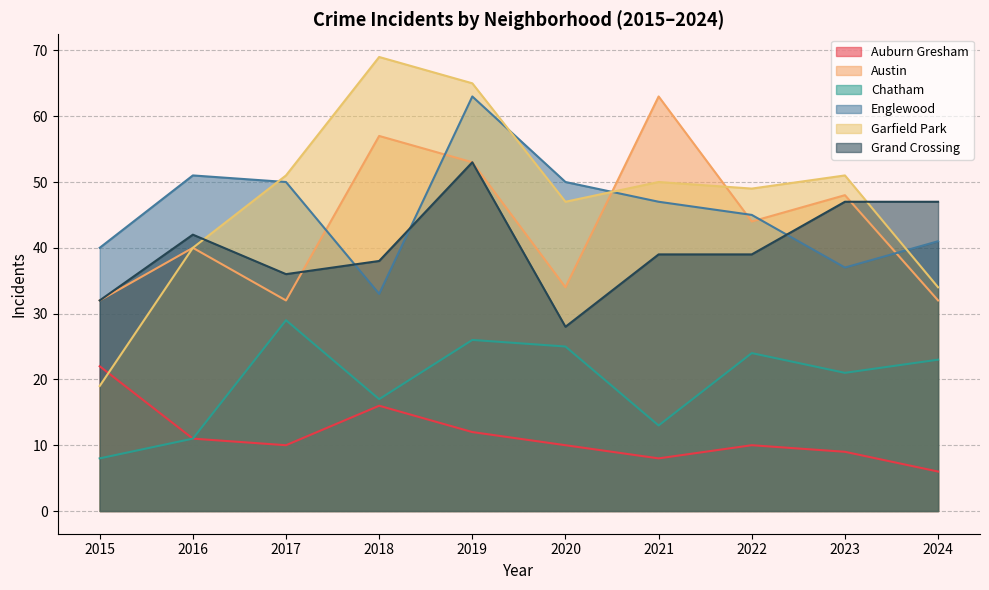

How many lines are shown in the chart?

6